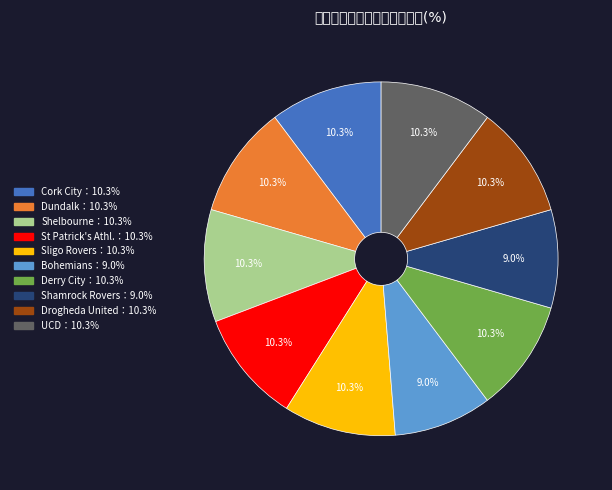

Does any single category account for the majority?

No